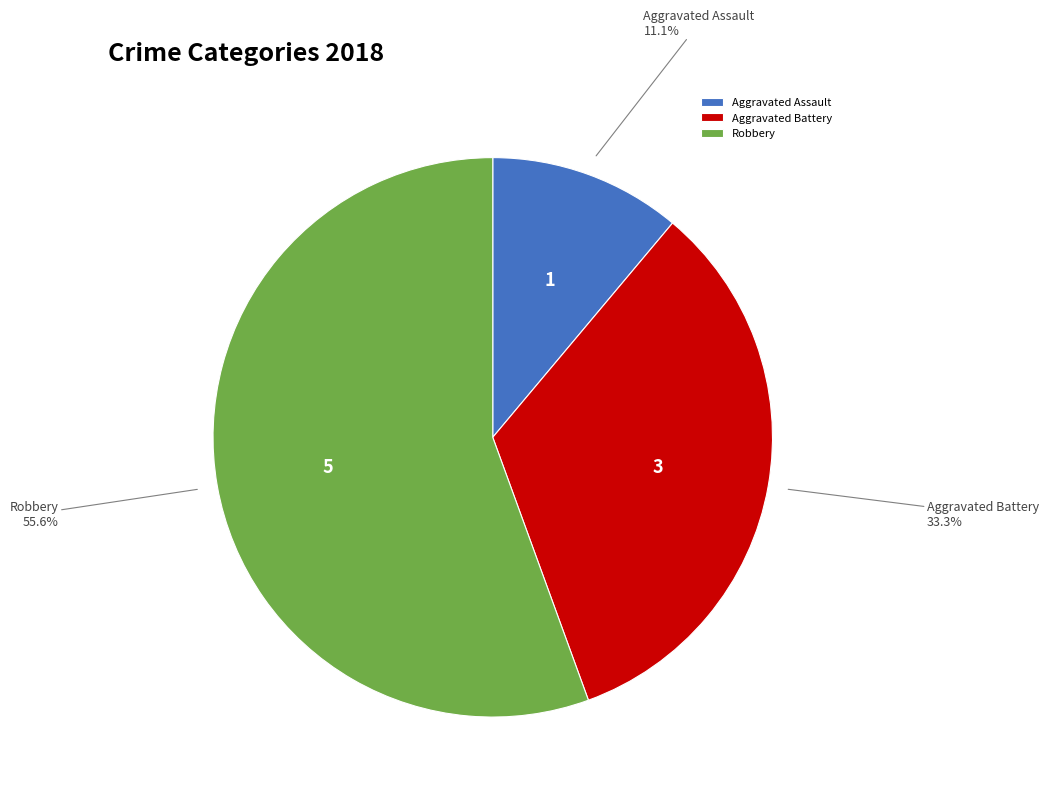

What percentage is the Aggravated Battery slice, to the nearest percent?

33%